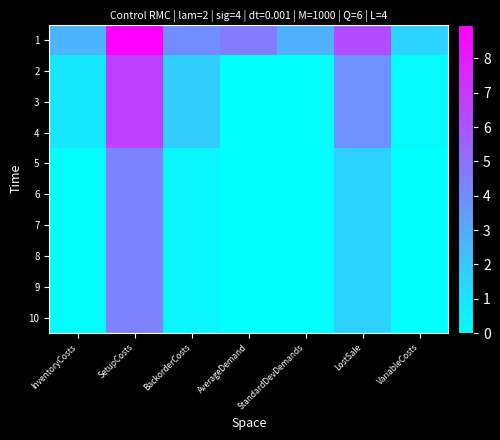

Reading left to right, extract all data points from this chart.

1: InventoryCosts=2.7	SetupCosts=9.0	BackorderCosts=4.0	AverageDemand=4.6	StandardDevDemands=2.8	LostSale=6.3	VariableCosts=1.5
2: InventoryCosts=0.8	SetupCosts=6.7	BackorderCosts=1.8	AverageDemand=0.0	StandardDevDemands=0.0	LostSale=3.9	VariableCosts=0.2
3: InventoryCosts=0.8	SetupCosts=6.7	BackorderCosts=1.8	AverageDemand=0.0	StandardDevDemands=0.0	LostSale=3.9	VariableCosts=0.2
4: InventoryCosts=0.8	SetupCosts=6.7	BackorderCosts=1.8	AverageDemand=0.0	StandardDevDemands=0.0	LostSale=3.9	VariableCosts=0.2
5: InventoryCosts=0.1	SetupCosts=4.4	BackorderCosts=0.3	AverageDemand=0.0	StandardDevDemands=0.0	LostSale=1.6	VariableCosts=0.0
6: InventoryCosts=0.1	SetupCosts=4.4	BackorderCosts=0.3	AverageDemand=0.0	StandardDevDemands=0.0	LostSale=1.6	VariableCosts=0.0
7: InventoryCosts=0.1	SetupCosts=4.4	BackorderCosts=0.3	AverageDemand=0.0	StandardDevDemands=0.0	LostSale=1.6	VariableCosts=0.0
8: InventoryCosts=0.1	SetupCosts=4.4	BackorderCosts=0.3	AverageDemand=0.0	StandardDevDemands=0.0	LostSale=1.6	VariableCosts=0.0
9: InventoryCosts=0.1	SetupCosts=4.4	BackorderCosts=0.3	AverageDemand=0.0	StandardDevDemands=0.0	LostSale=1.6	VariableCosts=0.0
10: InventoryCosts=0.1	SetupCosts=4.4	BackorderCosts=0.3	AverageDemand=0.0	StandardDevDemands=0.0	LostSale=1.6	VariableCosts=0.0